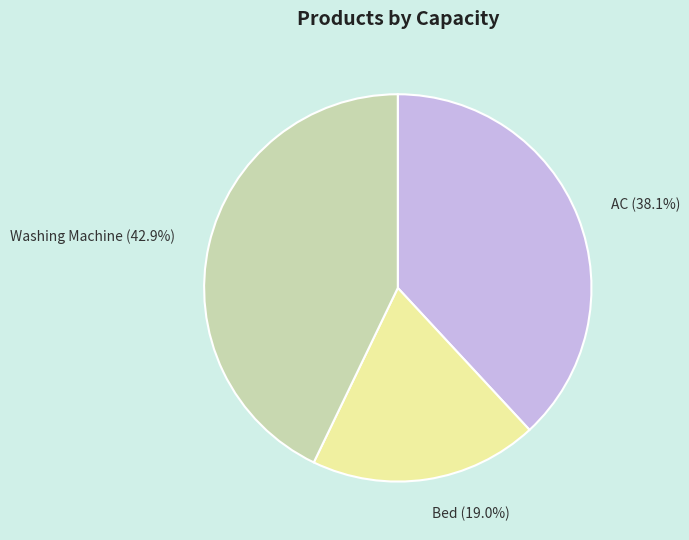

What is the largest slice in the pie chart?

Washing Machine